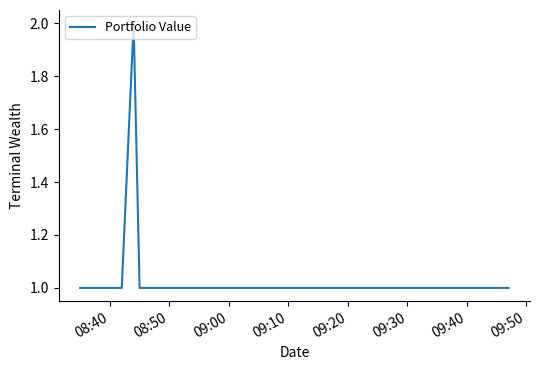

Does the chart have visible grid lines?

No